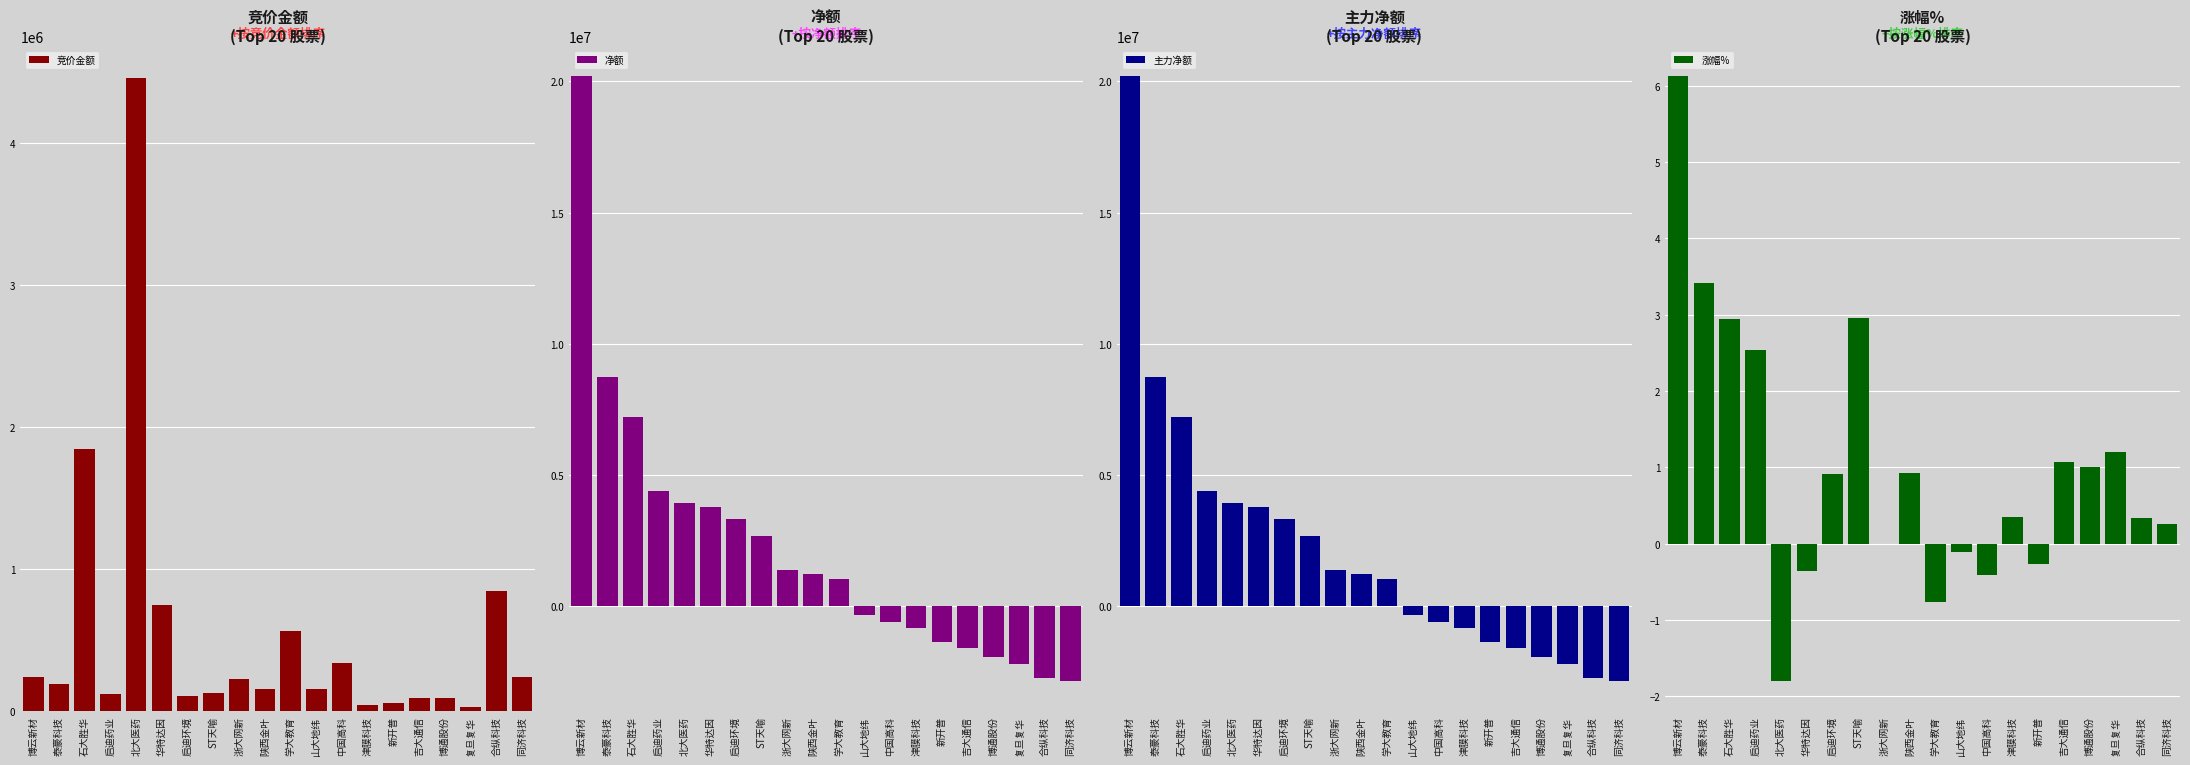

What is the label of the 18th bar from the left?

复旦复华